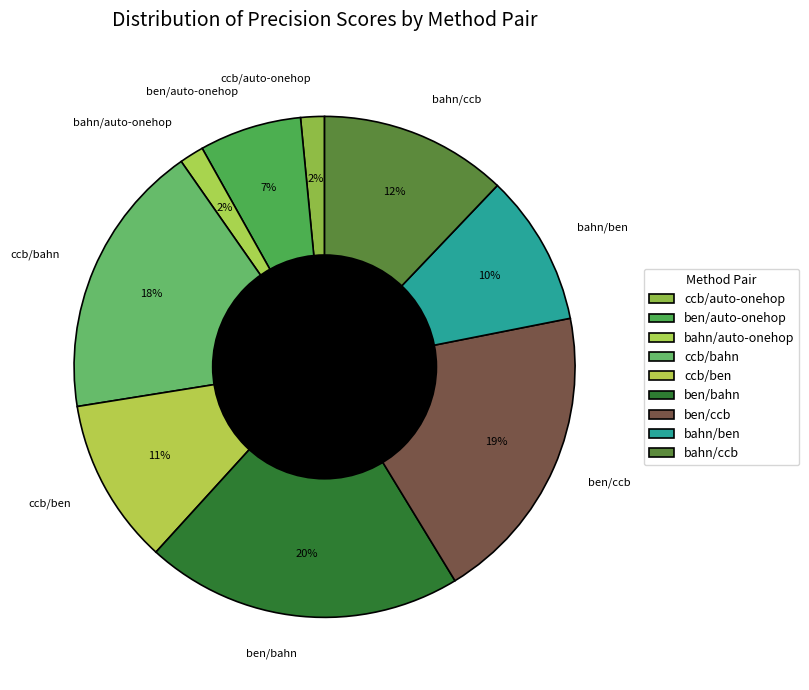

How many segments does this pie chart have?

9